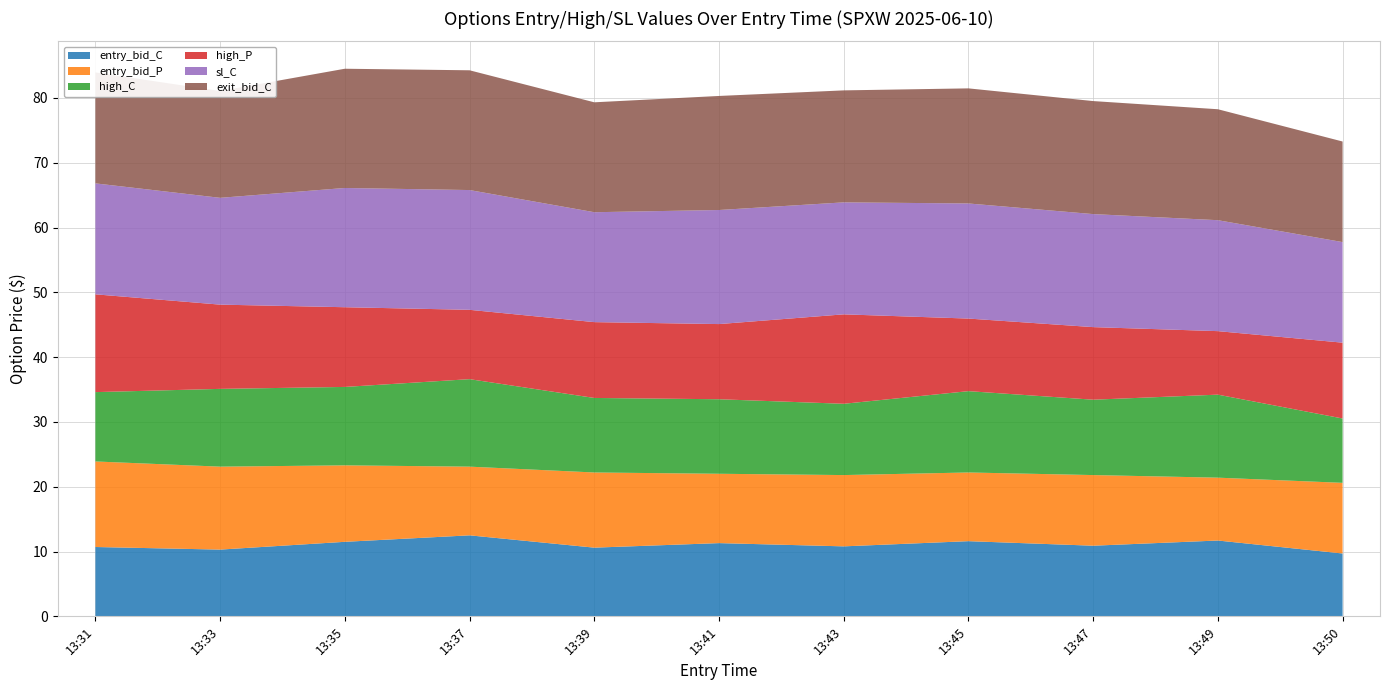

Reading right to left, transcribe all the data shown in this chart.

entry_bid_C: 9.7	11.7	10.9	11.6	10.8	11.3	10.6	12.5	11.5	10.3	10.7
entry_bid_P: 10.9	9.7	10.9	10.6	11.0	10.7	11.6	10.6	11.8	12.8	13.2
high_C: 9.9	12.8	11.6	12.6	11.0	11.5	11.5	13.5	12.1	12.0	10.7
high_P: 11.7	9.8	11.2	11.2	13.8	11.6	11.7	10.7	12.3	13.0	15.1
sl_C: 15.5	17.1	17.4	17.8	17.3	17.6	17.0	18.5	18.4	16.5	17.1
exit_bid_C: 15.5	17.1	17.4	17.8	17.3	17.6	17.0	18.5	18.4	16.5	17.1